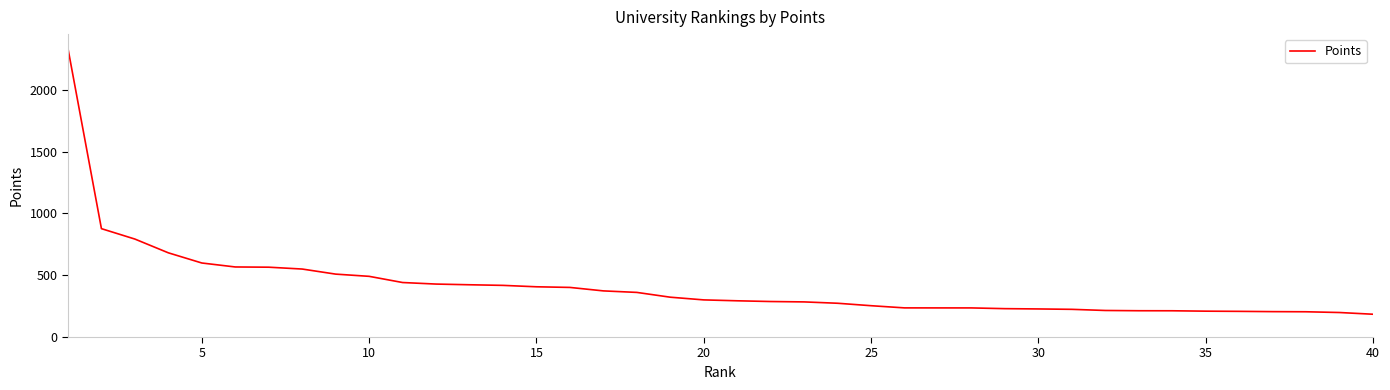

Count the number of categories in the chart.

40